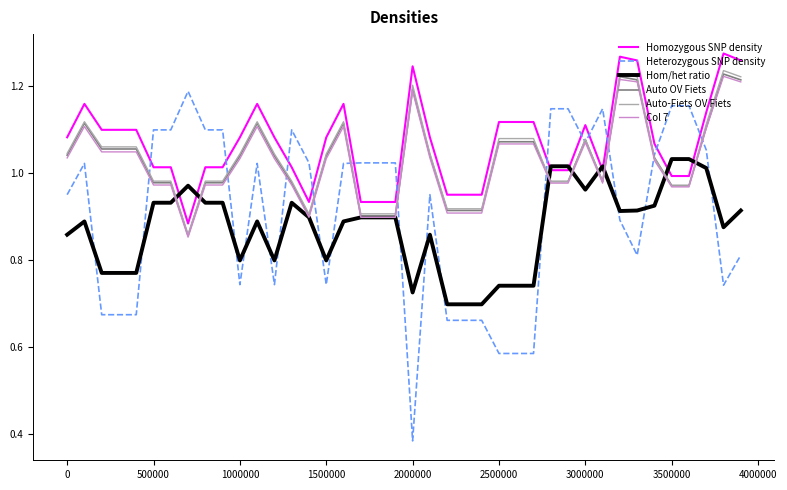

Which series has the largest range (max minus min)?

Heterozygous SNP density